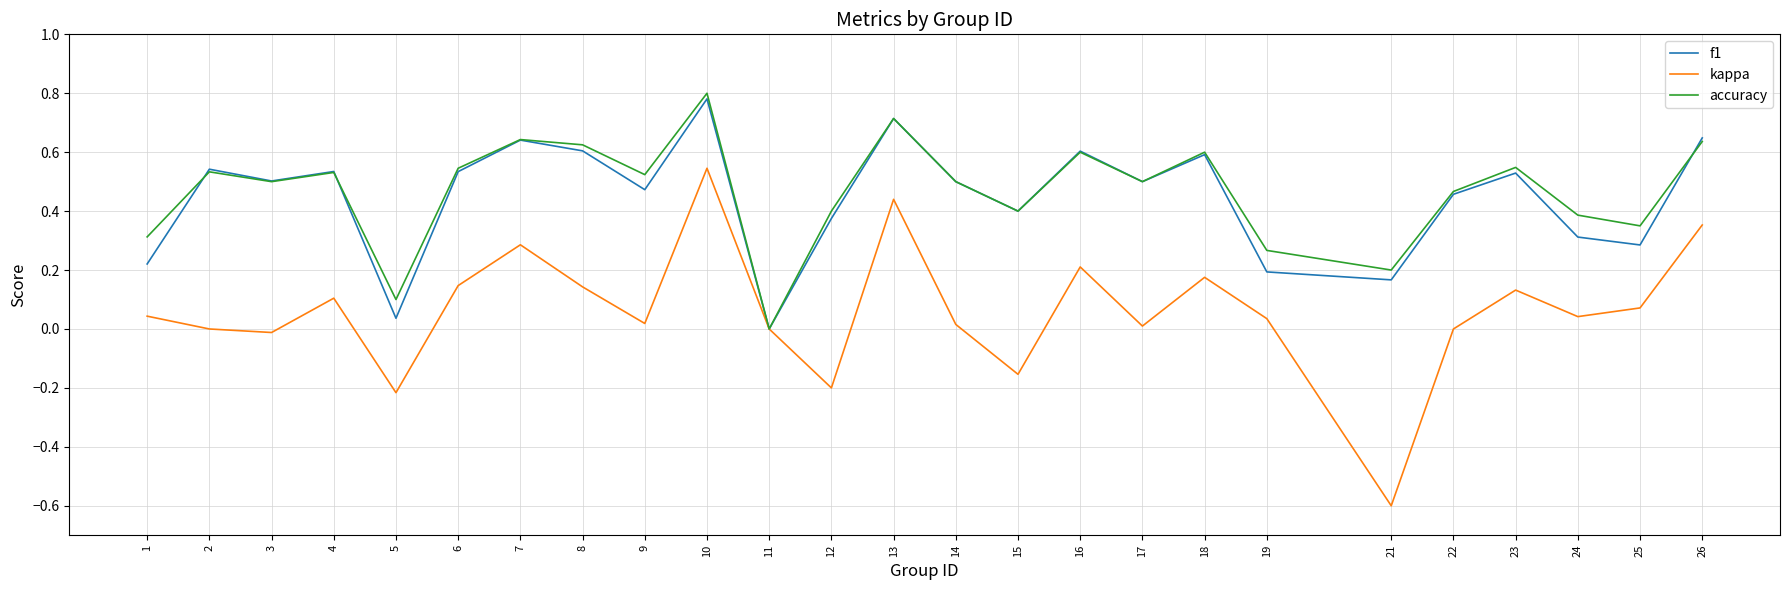

True or false: f1 has a value of 0.3 at 6.

False